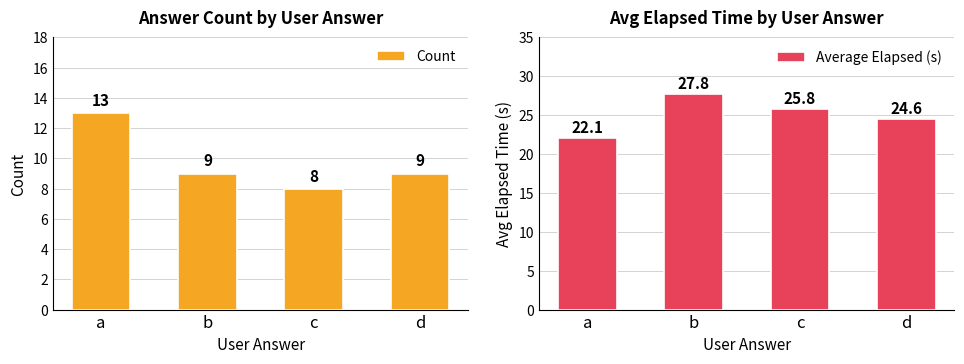

Which category has the highest value in the Count series?

a